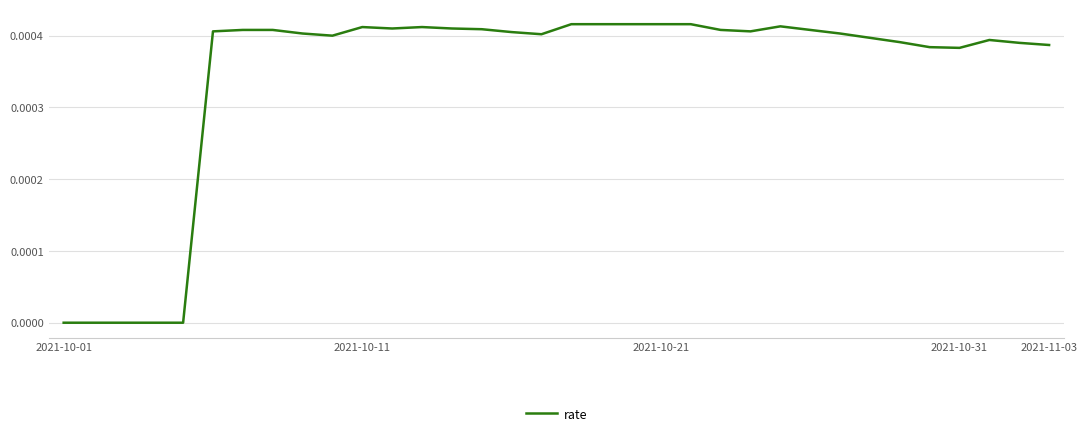

Which category has the highest value across all series?

17